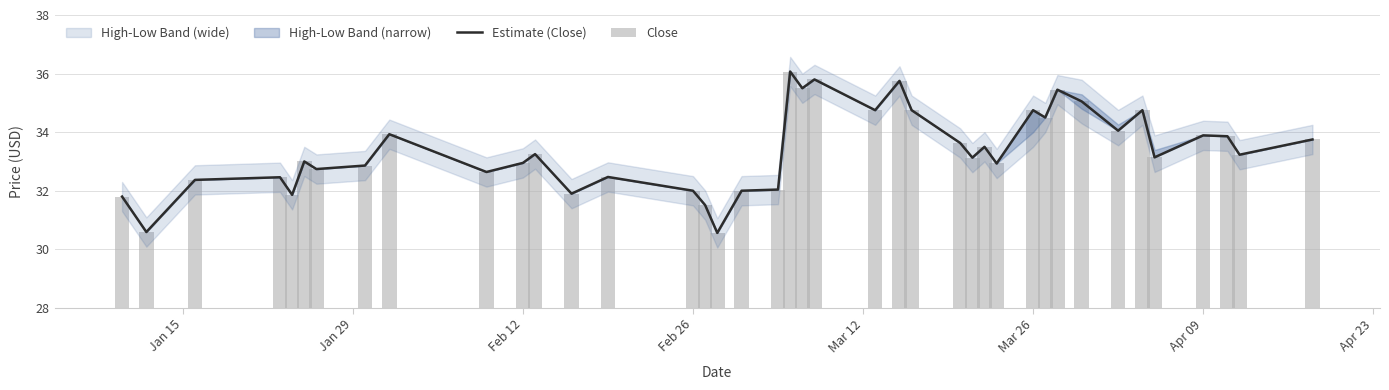

What is the average value of the Close series?

33.4